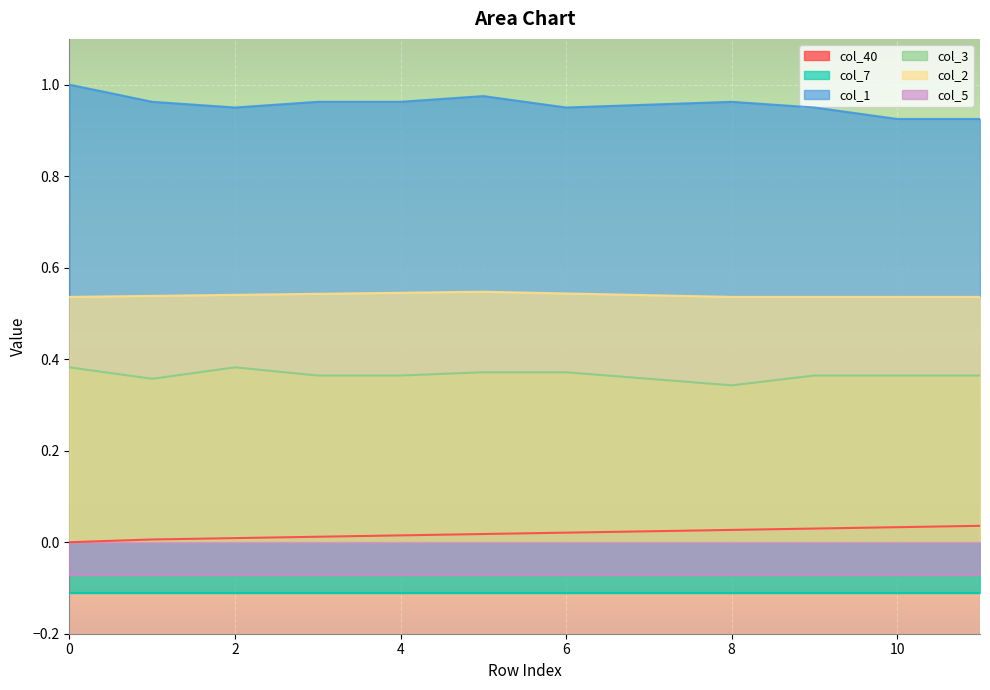

Does the chart display data point markers on the line(s)?

No